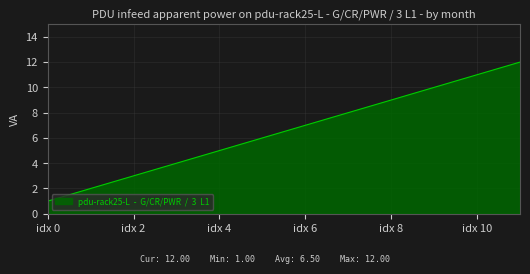

What is the greatest value displayed?

12